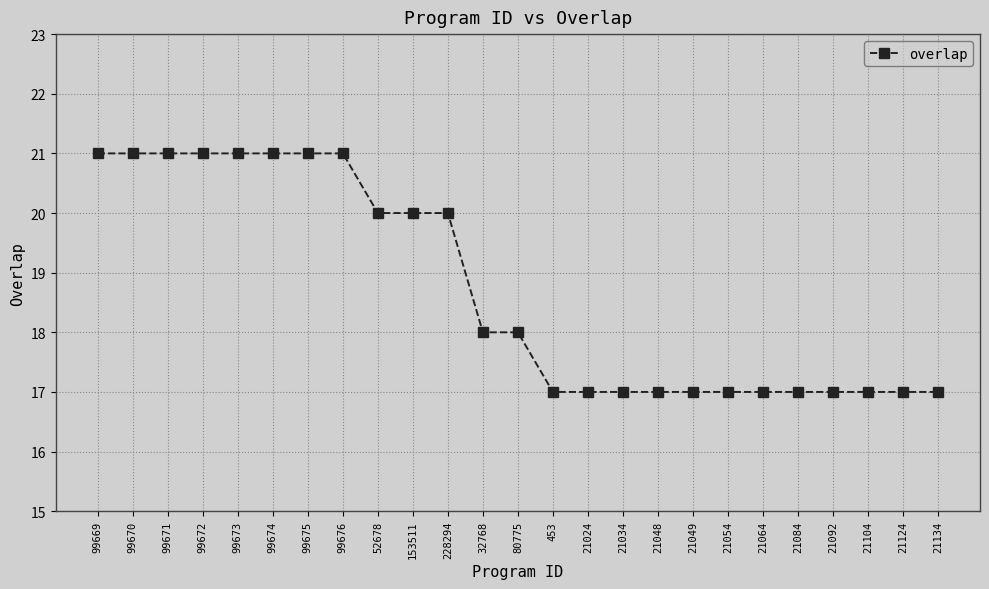

What is the ratio of the value at 52678 to the value at 21049?

1.2